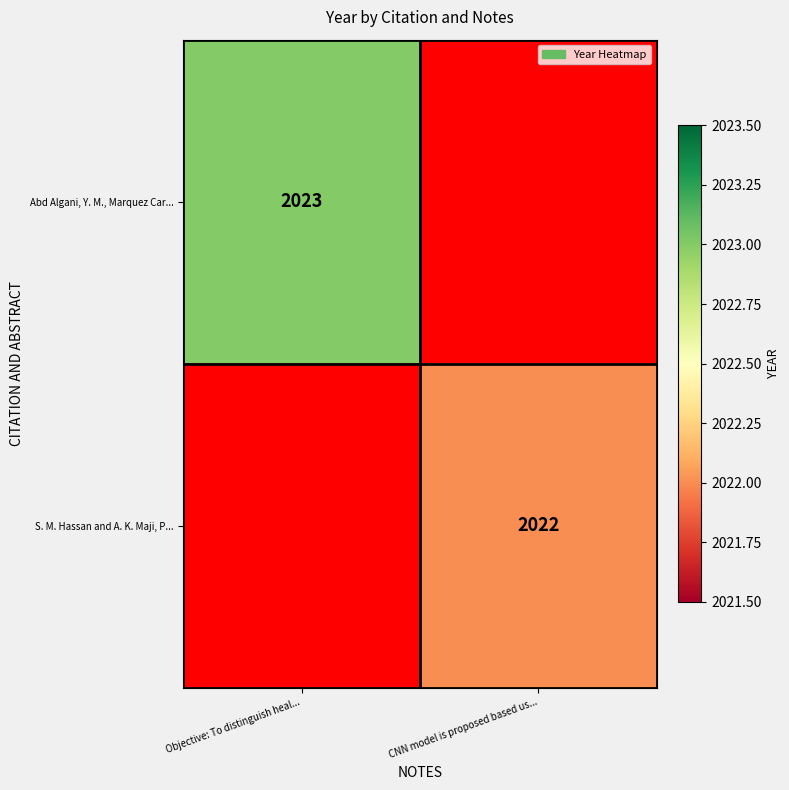

The value of S. M. Hassan and A. K. Maji, P... at CNN model is proposed based us... is 2022. True or false?

True